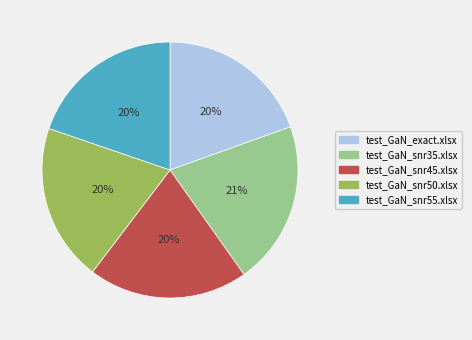

The test_GaN_snr55.xlsx slice represents 20% of the pie. True or false?

True